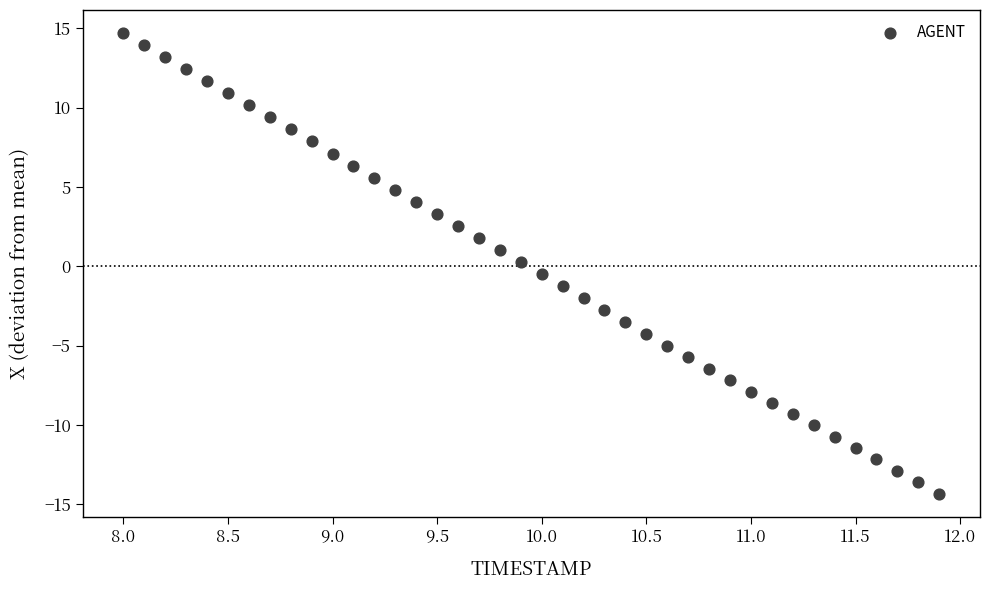

What is the range of Y values (max minus min)?

29.1